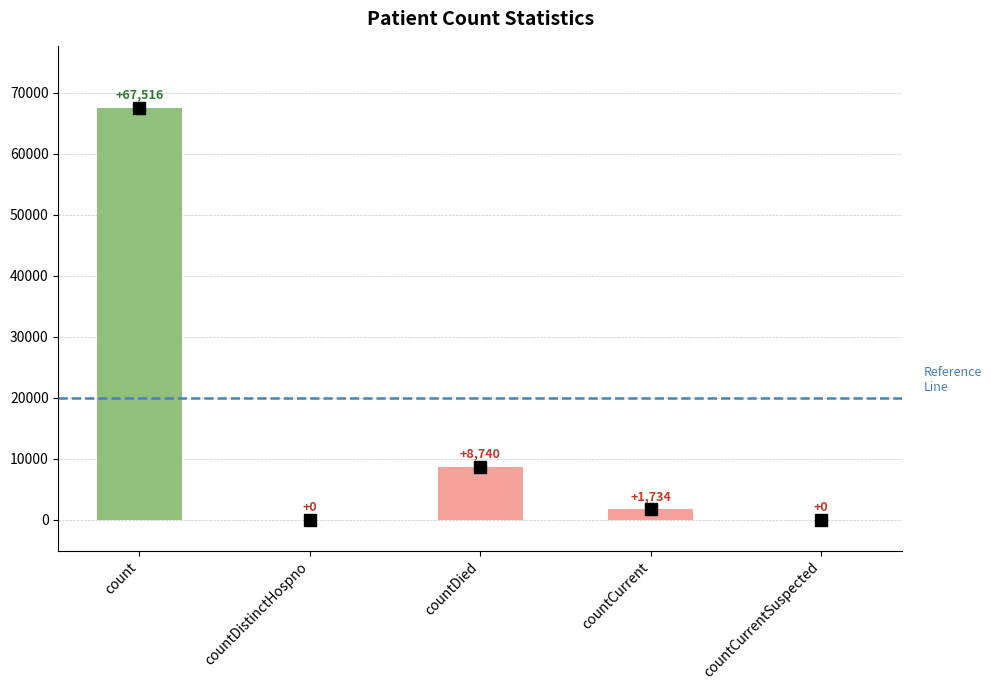

Reading right to left, what are all the values shown in this chart?

countCurrentSuspected=0	countCurrent=1734	countDied=8740	countDistinctHospno=0	count=67516